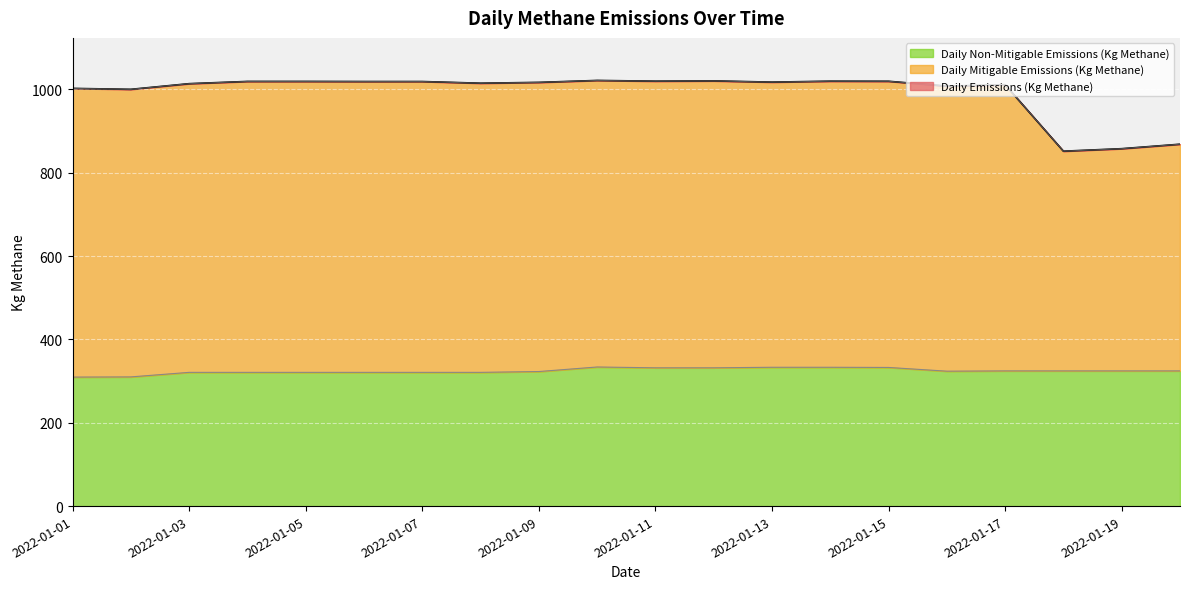

Where is the first local maximum for Daily Non-Mitigable Emissions (Kg Methane)?

2022-01-10